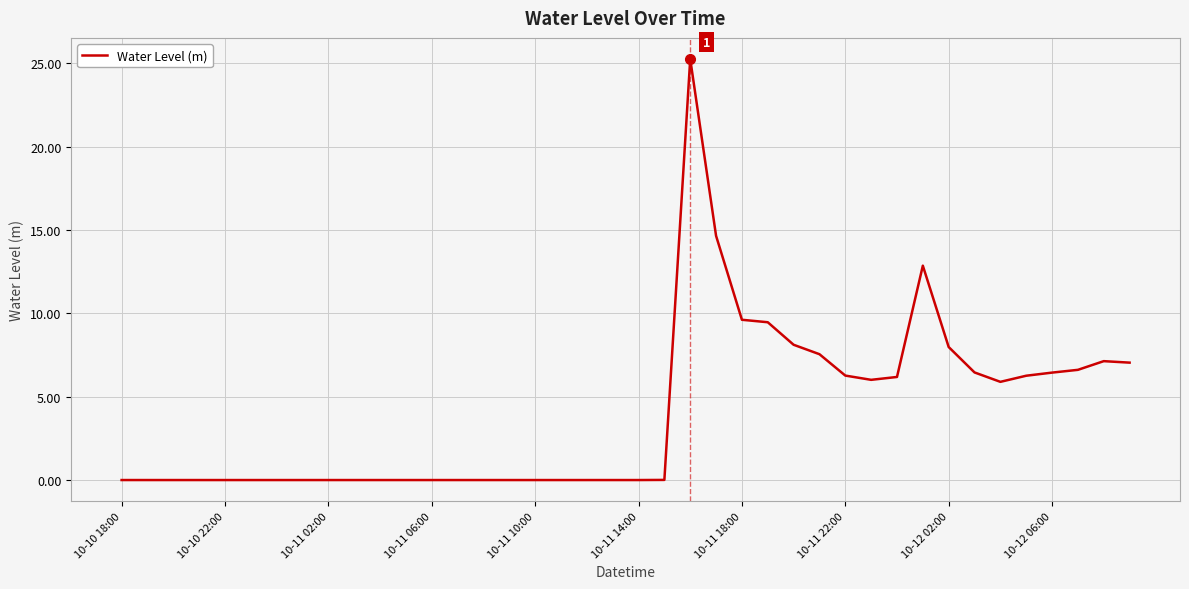

What is the difference between the maximum and minimum values?

25.3